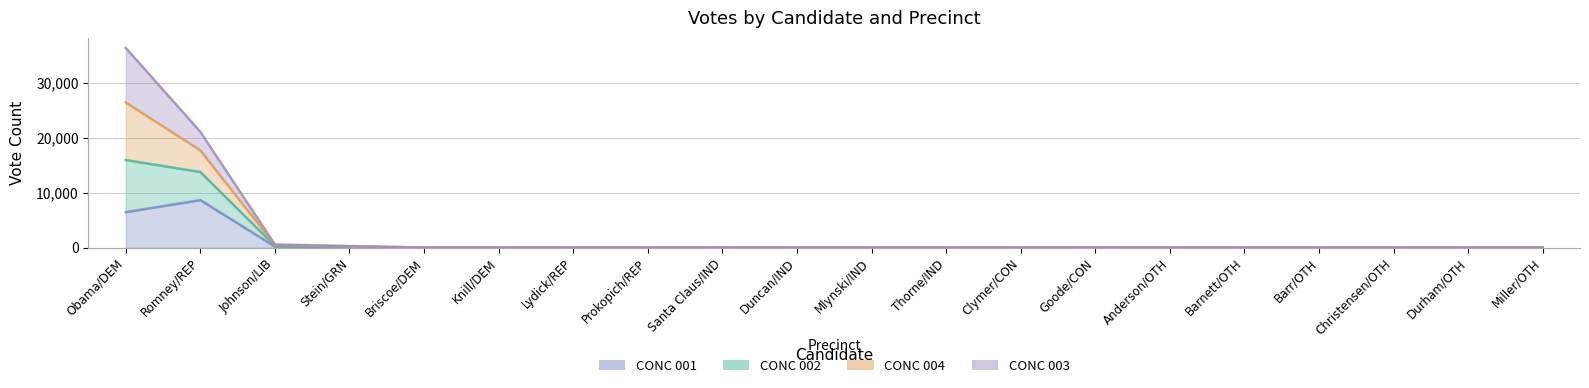

At which label does CONC 002 reach its minimum?

Briscoe/DEM